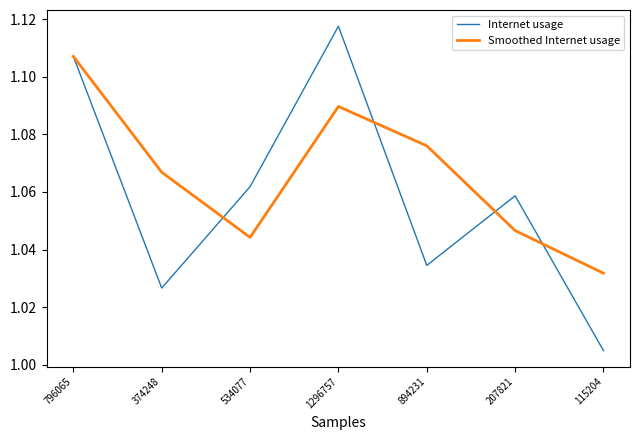

Which category has the highest value in the Internet usage series?

1296757